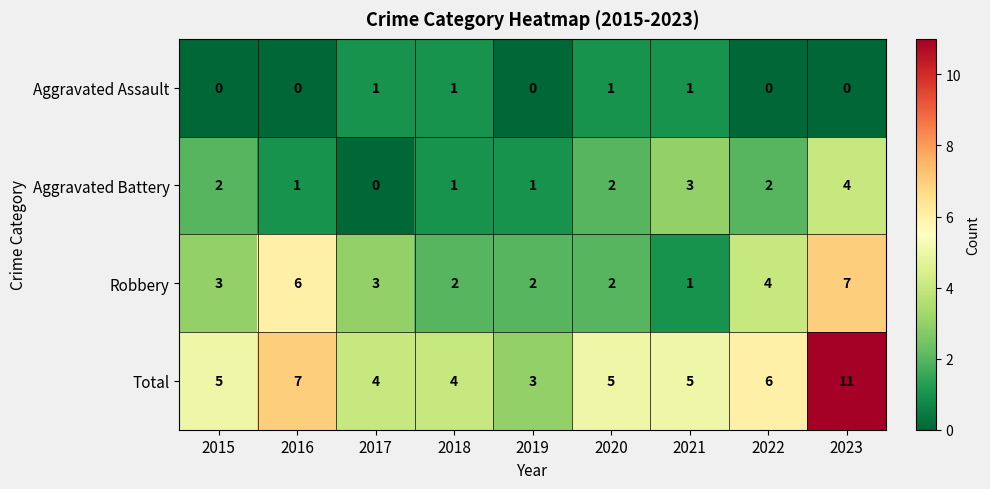

Is the value of Total at 2022 greater than the value of Aggravated Battery at 2016?

Yes